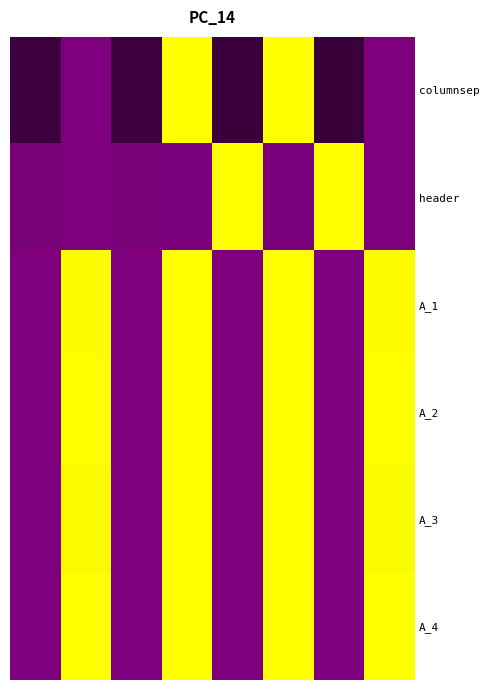

Which series has the largest total across all categories?

A_2